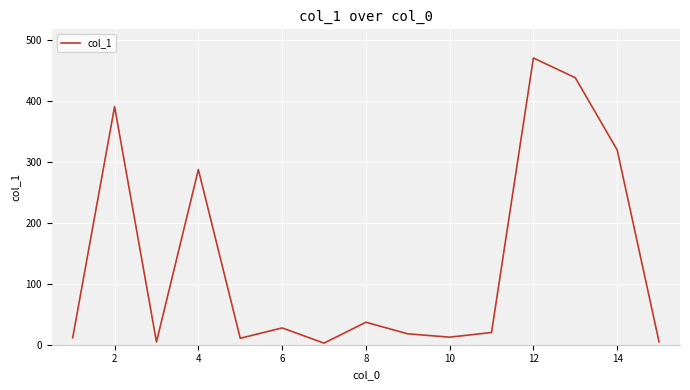

What is the difference between the maximum and minimum values?

468.4